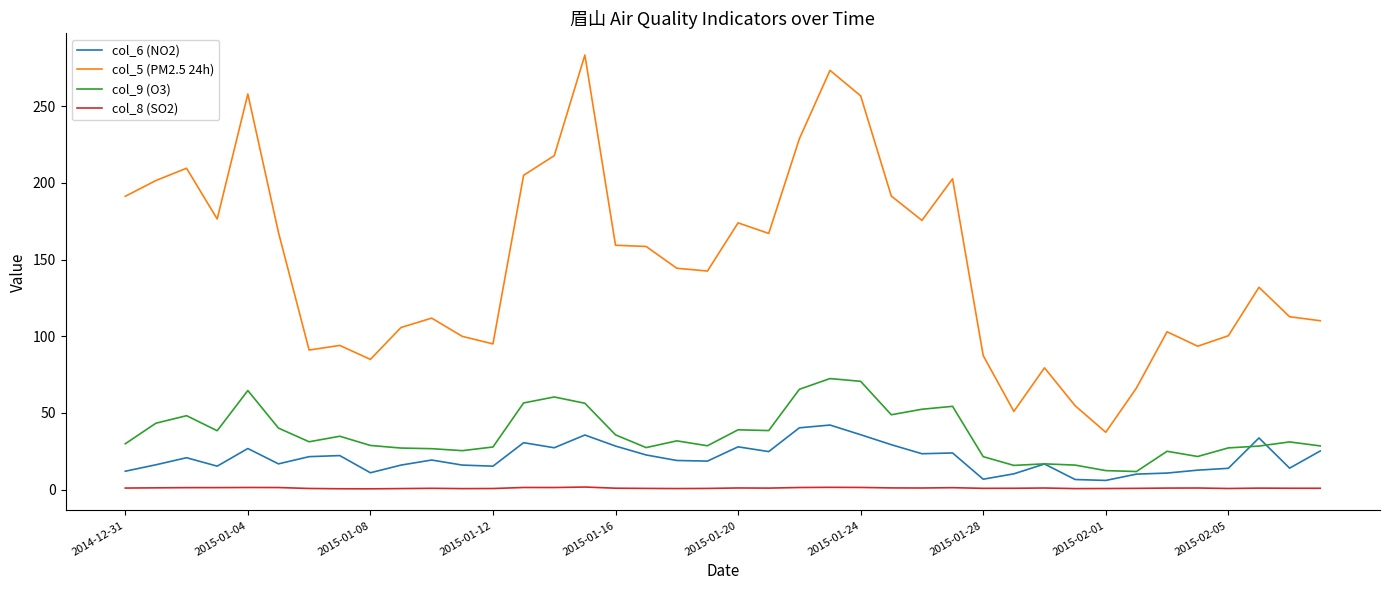

What is the lowest value of the col_5 (PM2.5 24h) series?

37.4